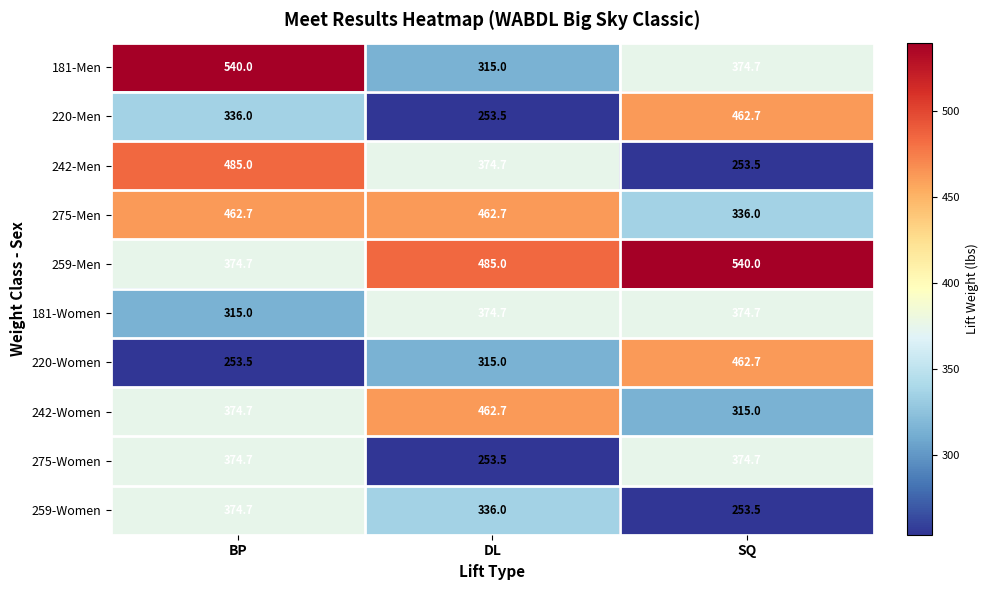

Count the number of categories in the chart.

3